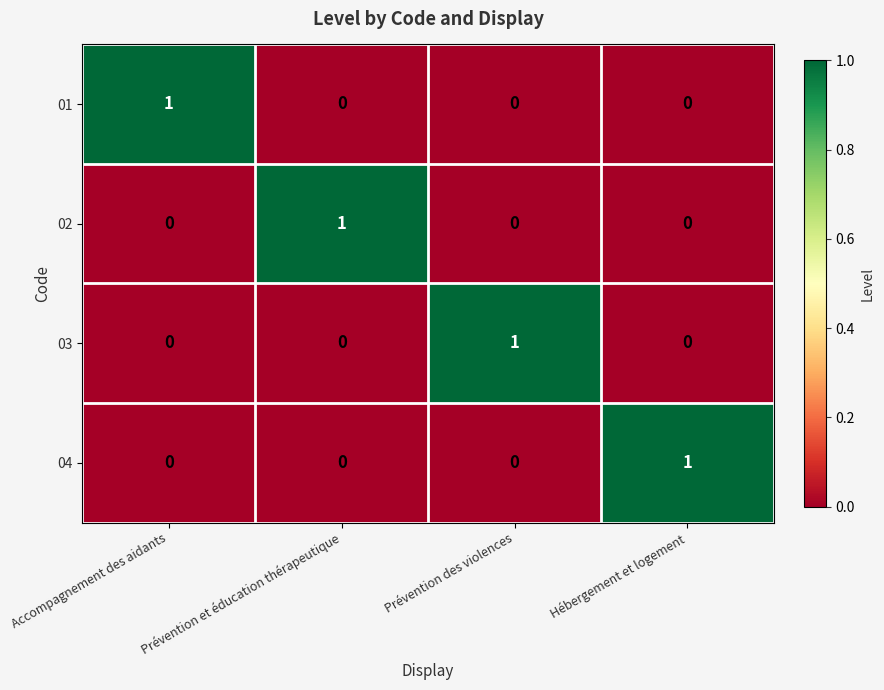

The value of 04 at Prévention des violences is 1. True or false?

False